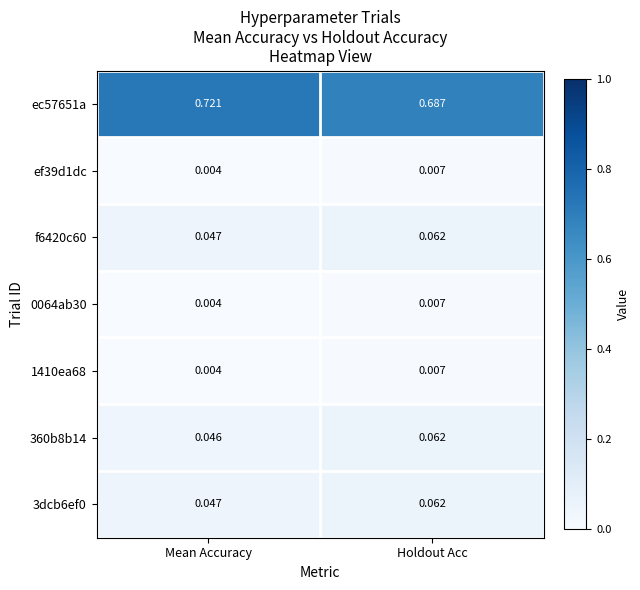

Count the number of data series in this chart.

7